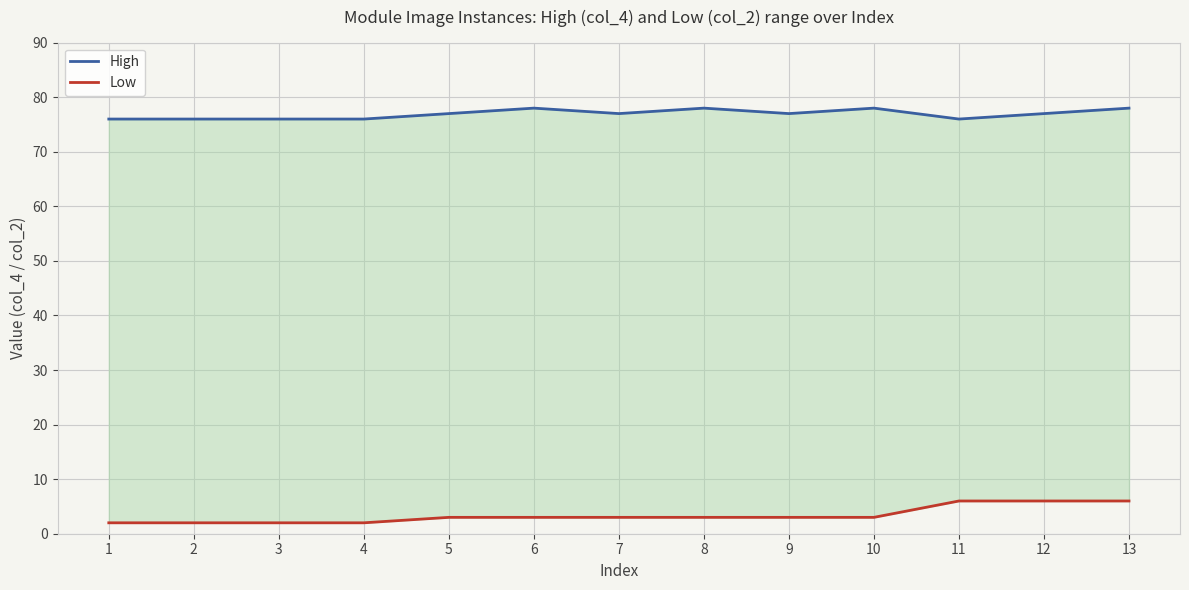

Which category has the highest value in the High series?

6